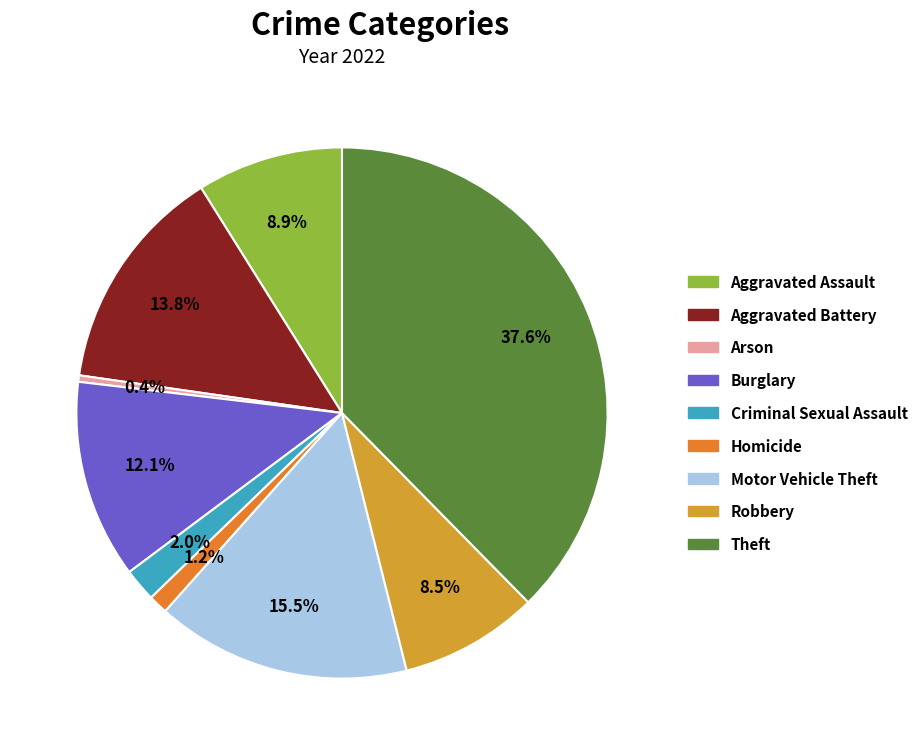

Which category has the smallest portion of the pie?

Arson